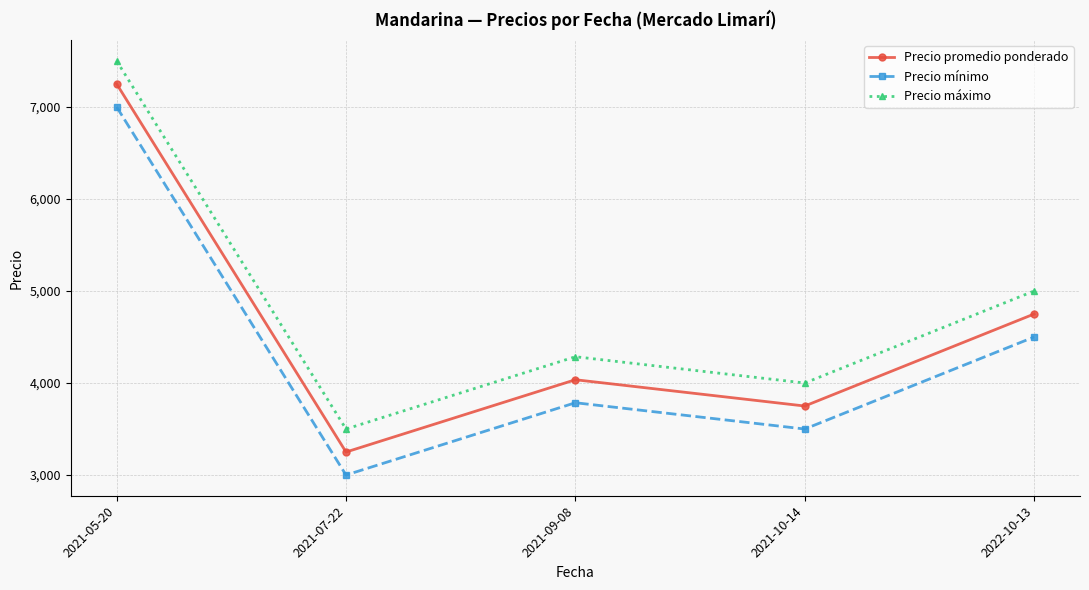

Which series has the largest total across all categories?

Precio máximo